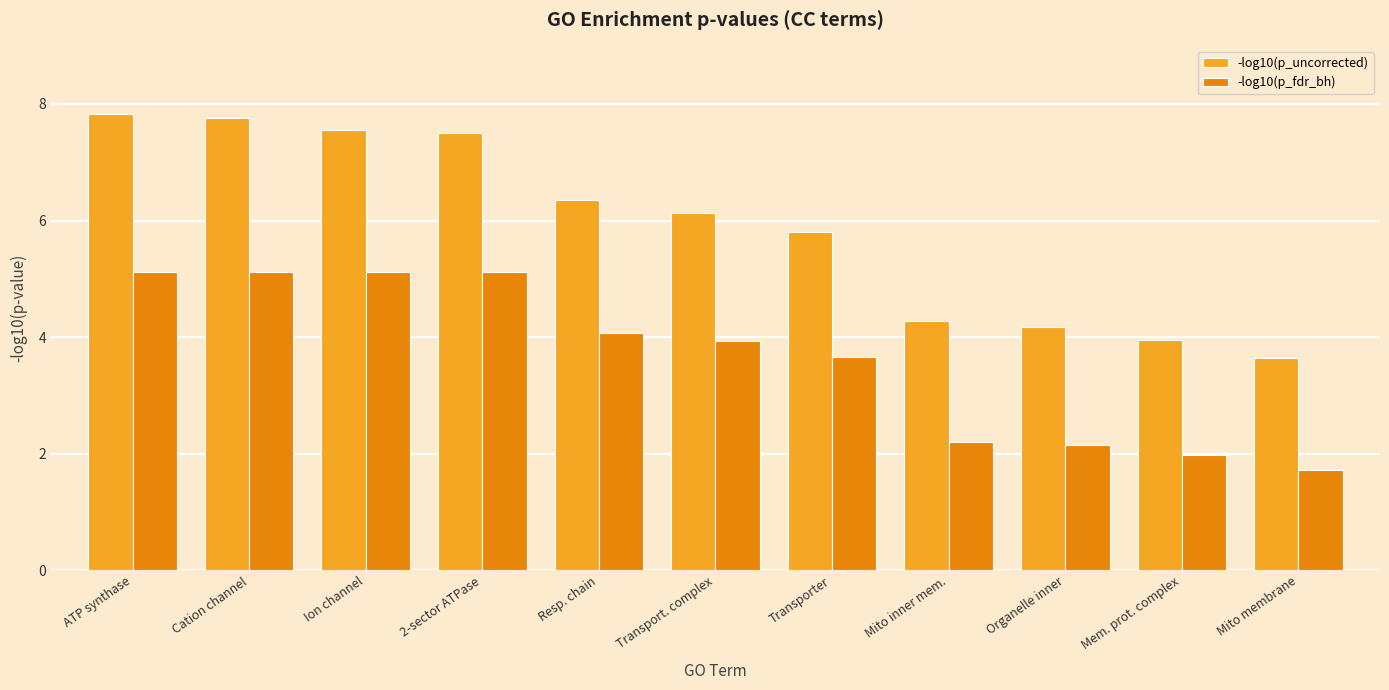

Which series changed the most between ATP synthase and Mem. prot. complex?

-log10(p_uncorrected)